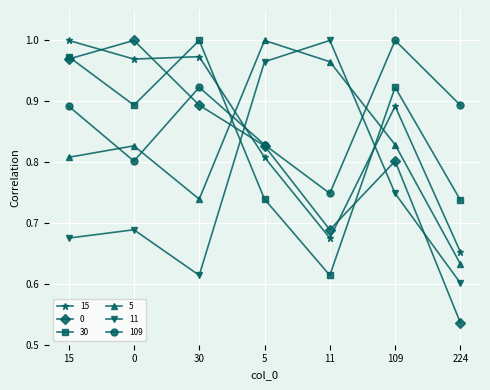

At which category is the sum across all series the highest?

15